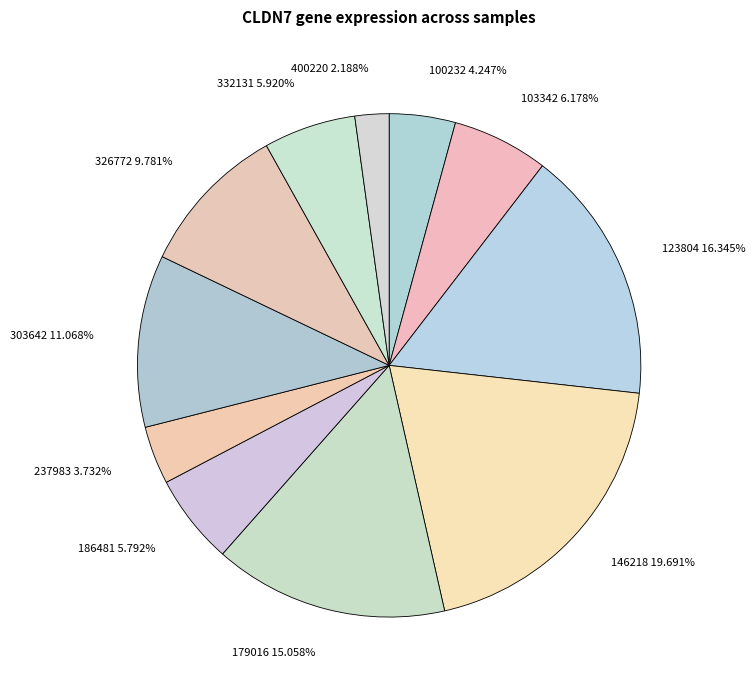

Is the sum of 100232 4.247% and 237983 3.732% greater than half?

No